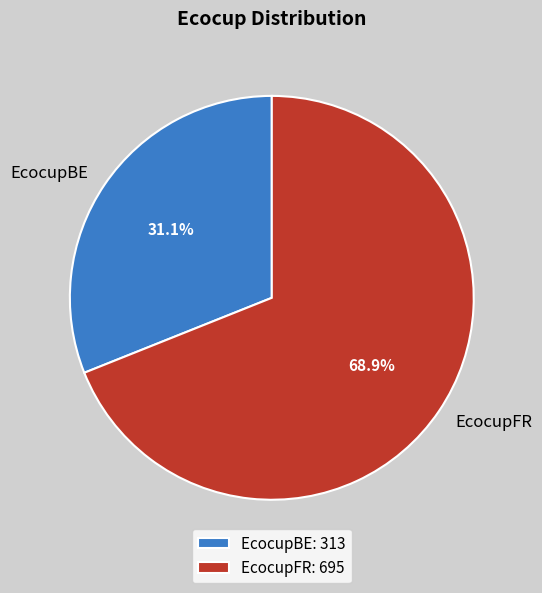

What percentage is the EcocupFR slice, to the nearest percent?

69%